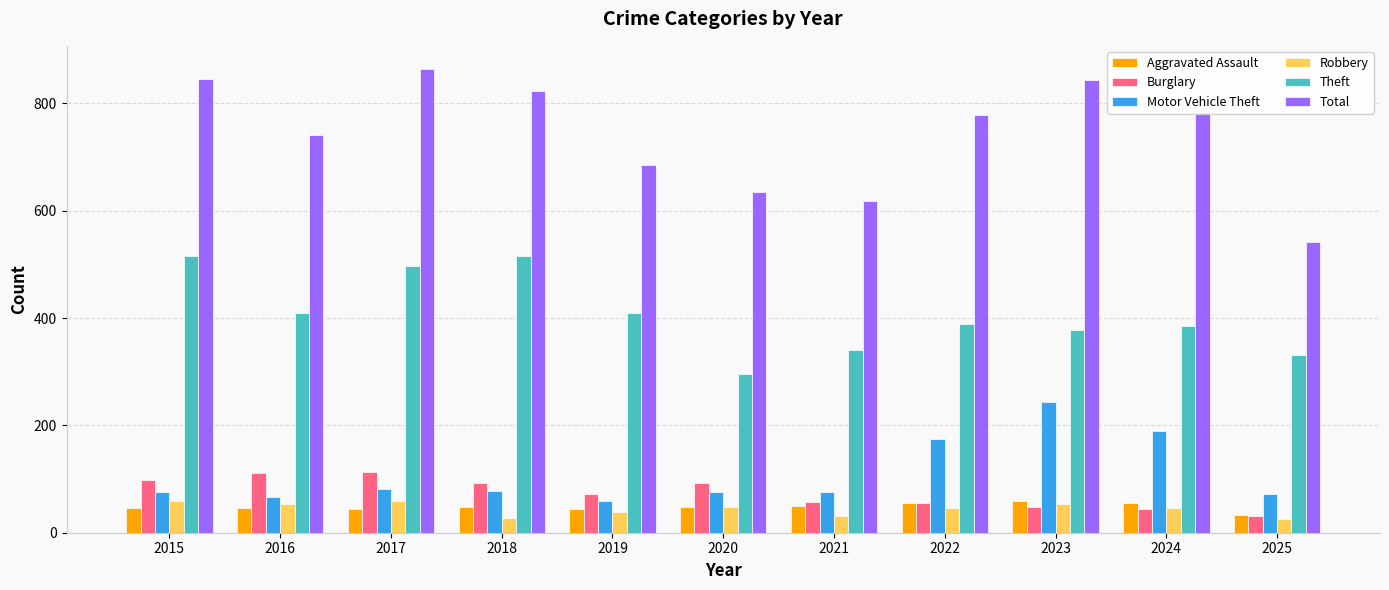

What is the difference between the highest and lowest values at 2025?

516